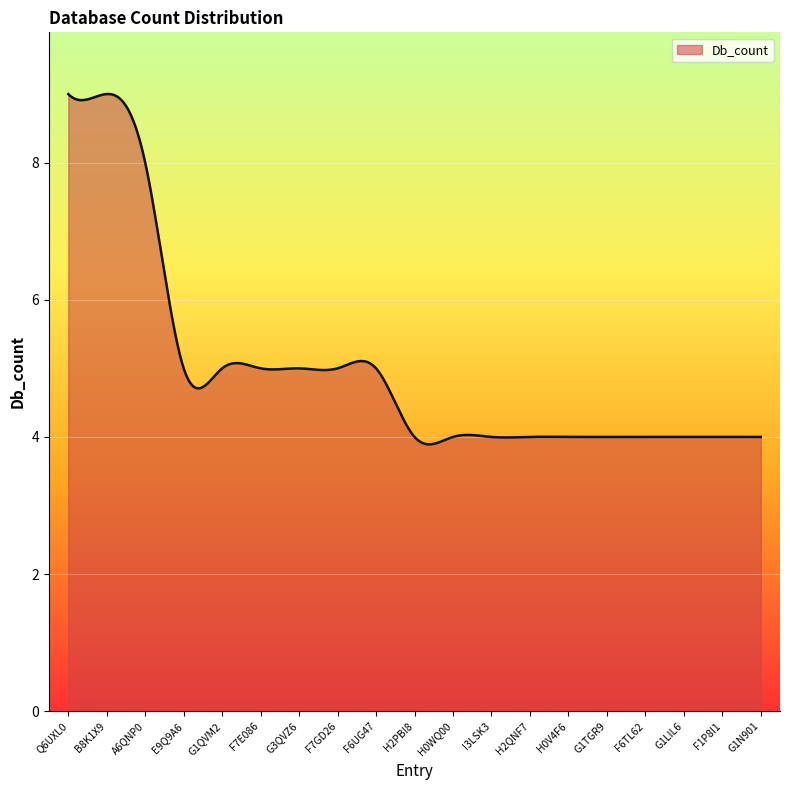

What is the difference between the maximum and minimum values?

5.1